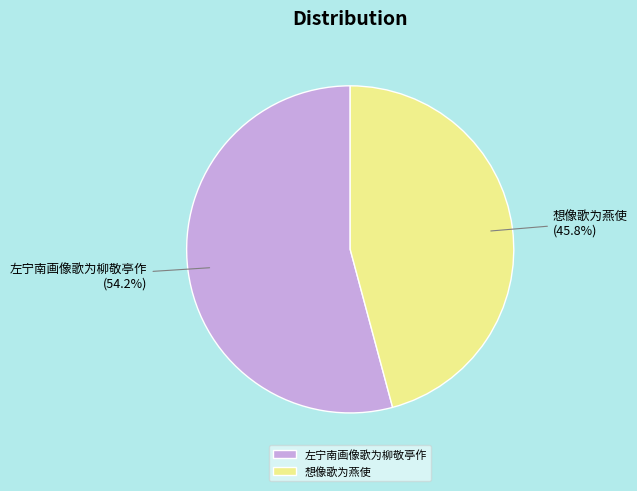

Combined, what portion of the pie is 想像歌为燕使 and 左宁南画像歌为柳敬亭作?

100.0%